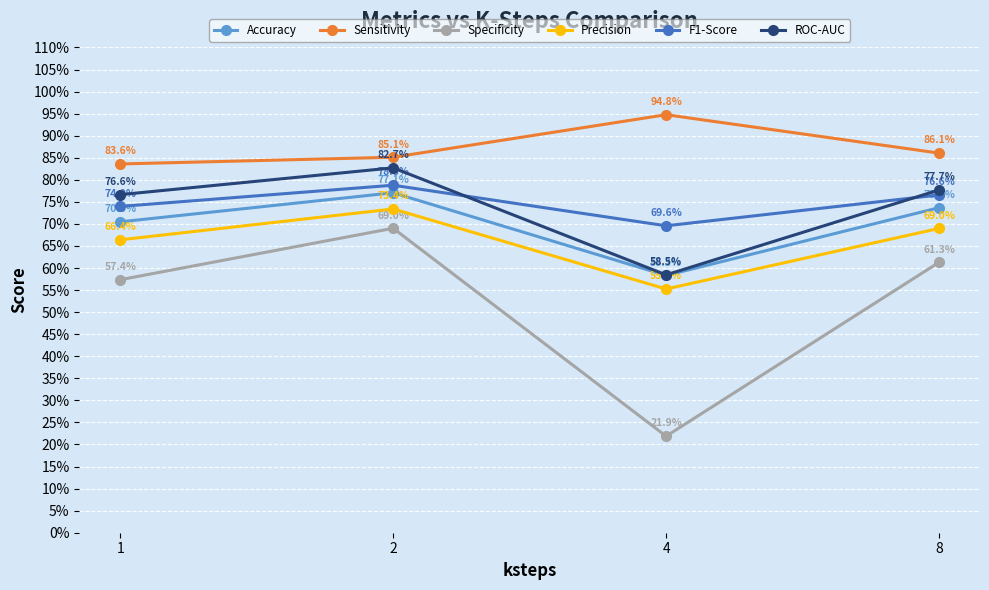

True or false: Precision has more than 1 points higher than both neighbors.

False